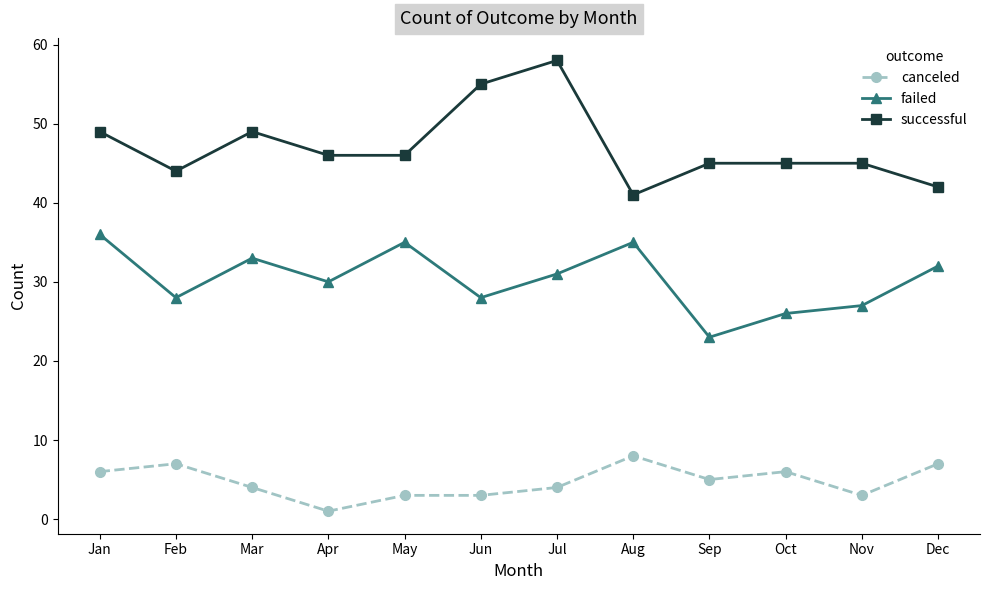

Where is the first local minimum for successful?

Feb